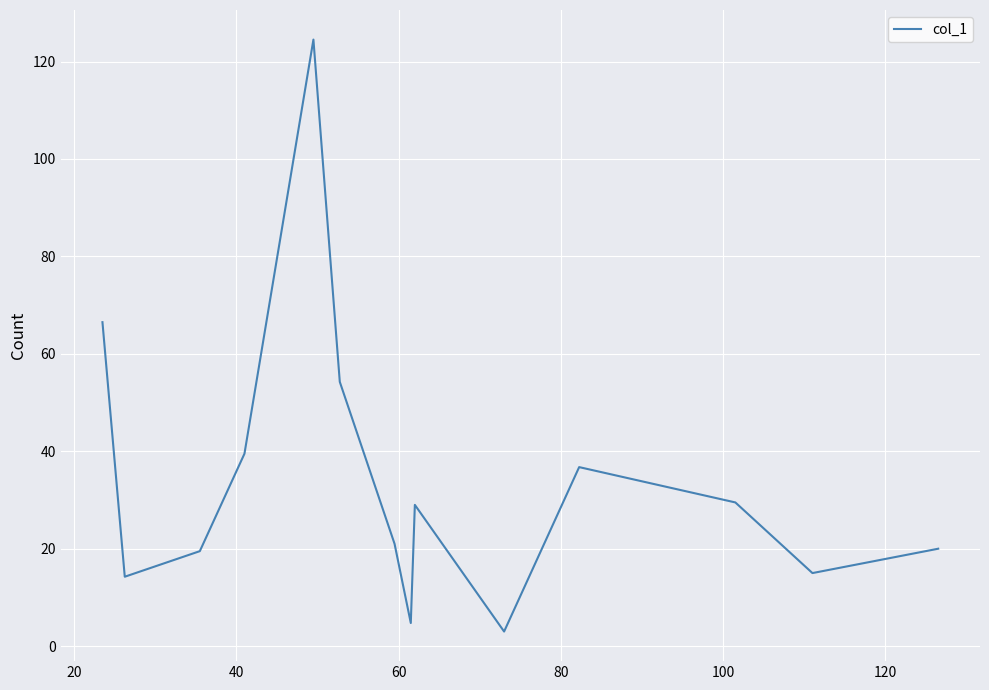

What is the difference between the second highest and minimum values?

63.5